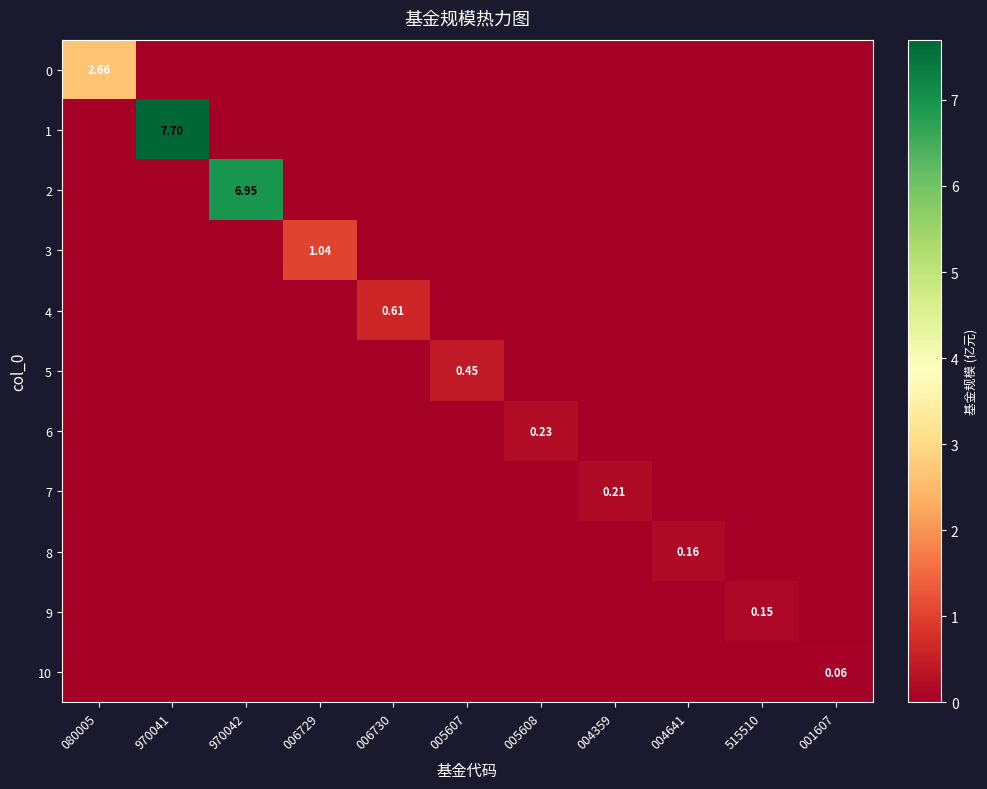

True or false: 1 has a value of 0.0 at 515510.

True